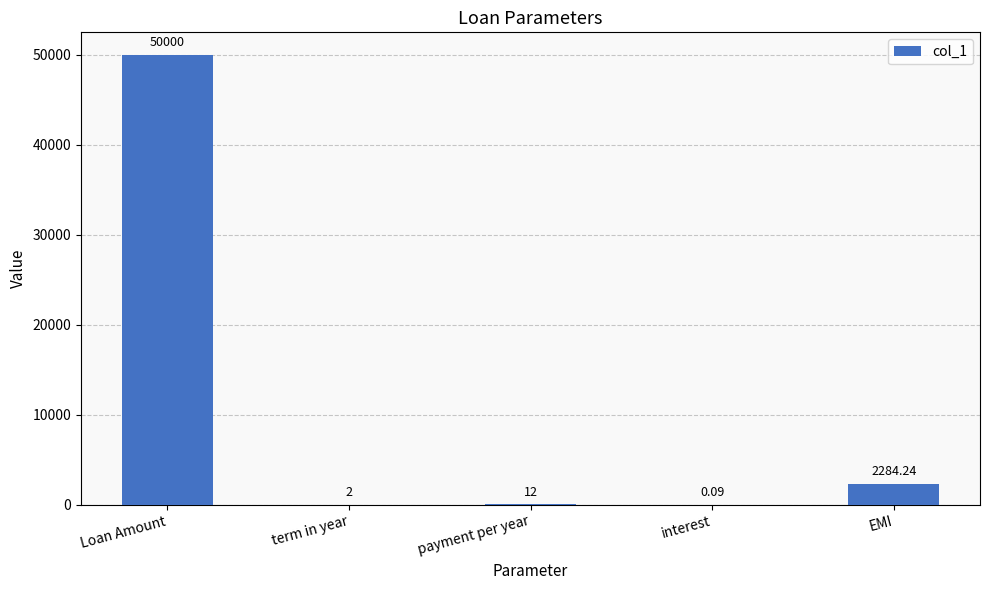

Between interest and Loan Amount, which is larger?

Loan Amount